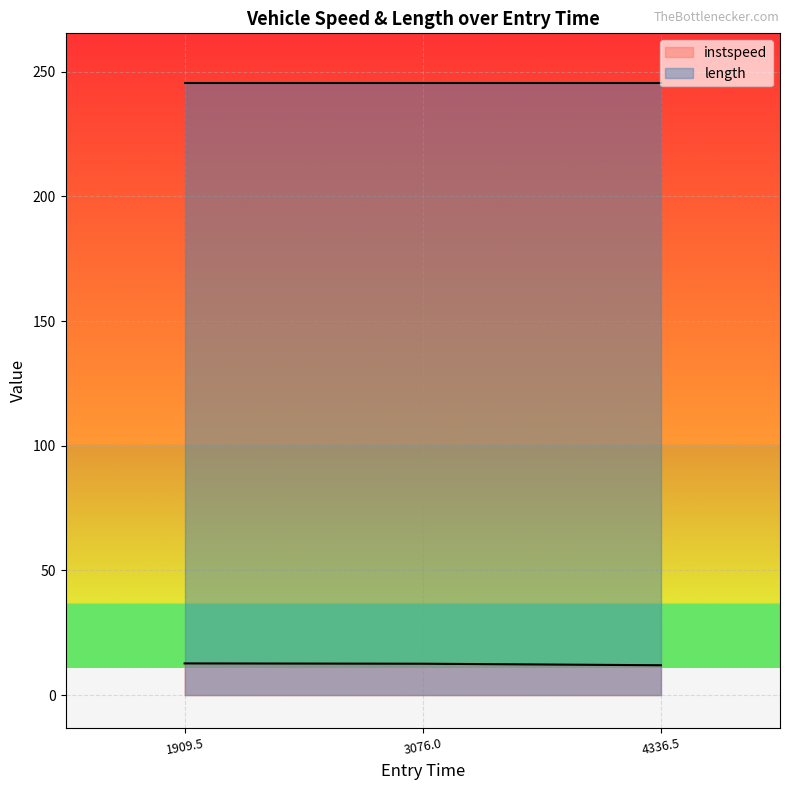

What is the spread (max minus min) of values at 1909.5?

232.7